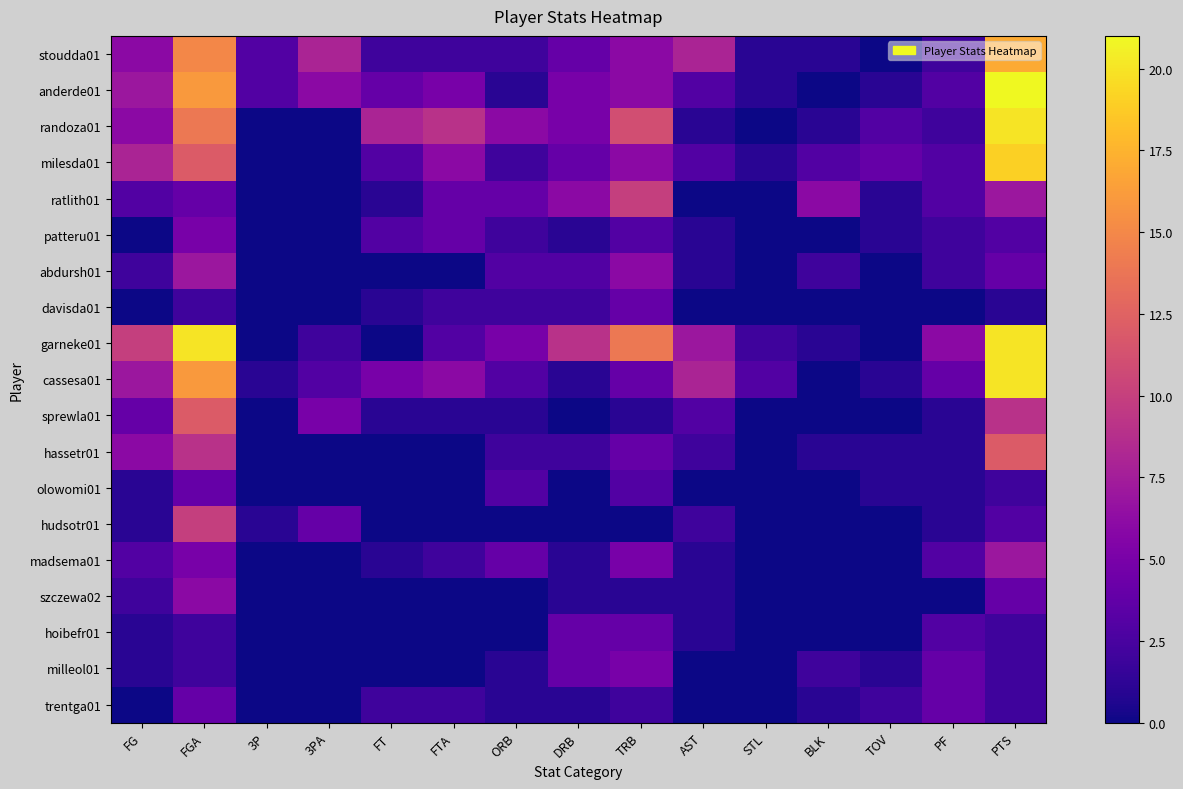

Reading left to right, extract all data points from this chart.

stoudda01: FG=6	FGA=15	3P=3	3PA=8	FT=2	FTA=2	ORB=2	DRB=4	TRB=6	AST=8	STL=1	BLK=1	TOV=0	PF=2	PTS=17
anderde01: FG=7	FGA=16	3P=3	3PA=6	FT=4	FTA=5	ORB=1	DRB=5	TRB=6	AST=3	STL=1	BLK=0	TOV=1	PF=3	PTS=21
randoza01: FG=6	FGA=14	3P=0	3PA=0	FT=8	FTA=9	ORB=6	DRB=5	TRB=11	AST=1	STL=0	BLK=1	TOV=3	PF=2	PTS=20
milesda01: FG=8	FGA=12	3P=0	3PA=0	FT=3	FTA=6	ORB=2	DRB=4	TRB=6	AST=3	STL=1	BLK=3	TOV=4	PF=3	PTS=19
ratlith01: FG=3	FGA=4	3P=0	3PA=0	FT=1	FTA=4	ORB=4	DRB=6	TRB=10	AST=0	STL=0	BLK=6	TOV=1	PF=3	PTS=7
patteru01: FG=0	FGA=5	3P=0	3PA=0	FT=3	FTA=4	ORB=2	DRB=1	TRB=3	AST=1	STL=0	BLK=0	TOV=1	PF=2	PTS=3
abdursh01: FG=2	FGA=7	3P=0	3PA=0	FT=0	FTA=0	ORB=3	DRB=3	TRB=6	AST=1	STL=0	BLK=2	TOV=0	PF=2	PTS=4
davisda01: FG=0	FGA=2	3P=0	3PA=0	FT=1	FTA=2	ORB=2	DRB=2	TRB=4	AST=0	STL=0	BLK=0	TOV=0	PF=0	PTS=1
garneke01: FG=10	FGA=20	3P=0	3PA=2	FT=0	FTA=3	ORB=5	DRB=9	TRB=14	AST=7	STL=2	BLK=1	TOV=0	PF=6	PTS=20
cassesa01: FG=7	FGA=16	3P=1	3PA=3	FT=5	FTA=6	ORB=3	DRB=1	TRB=4	AST=8	STL=3	BLK=0	TOV=1	PF=4	PTS=20
sprewla01: FG=4	FGA=12	3P=0	3PA=5	FT=1	FTA=1	ORB=1	DRB=0	TRB=1	AST=3	STL=0	BLK=0	TOV=0	PF=1	PTS=9
hassetr01: FG=6	FGA=9	3P=0	3PA=0	FT=0	FTA=0	ORB=2	DRB=2	TRB=4	AST=2	STL=0	BLK=1	TOV=1	PF=1	PTS=12
olowomi01: FG=1	FGA=4	3P=0	3PA=0	FT=0	FTA=0	ORB=3	DRB=0	TRB=3	AST=0	STL=0	BLK=0	TOV=1	PF=1	PTS=2
hudsotr01: FG=1	FGA=10	3P=1	3PA=4	FT=0	FTA=0	ORB=0	DRB=0	TRB=0	AST=2	STL=0	BLK=0	TOV=0	PF=1	PTS=3
madsema01: FG=3	FGA=5	3P=0	3PA=0	FT=1	FTA=2	ORB=4	DRB=1	TRB=5	AST=1	STL=0	BLK=0	TOV=0	PF=3	PTS=7
szczewa02: FG=2	FGA=6	3P=0	3PA=0	FT=0	FTA=0	ORB=0	DRB=1	TRB=1	AST=1	STL=0	BLK=0	TOV=0	PF=0	PTS=4
hoibefr01: FG=1	FGA=2	3P=0	3PA=0	FT=0	FTA=0	ORB=0	DRB=4	TRB=4	AST=1	STL=0	BLK=0	TOV=0	PF=3	PTS=2
milleol01: FG=1	FGA=2	3P=0	3PA=0	FT=0	FTA=0	ORB=1	DRB=4	TRB=5	AST=0	STL=0	BLK=2	TOV=1	PF=4	PTS=2
trentga01: FG=0	FGA=4	3P=0	3PA=0	FT=2	FTA=2	ORB=1	DRB=1	TRB=2	AST=0	STL=0	BLK=1	TOV=2	PF=4	PTS=2